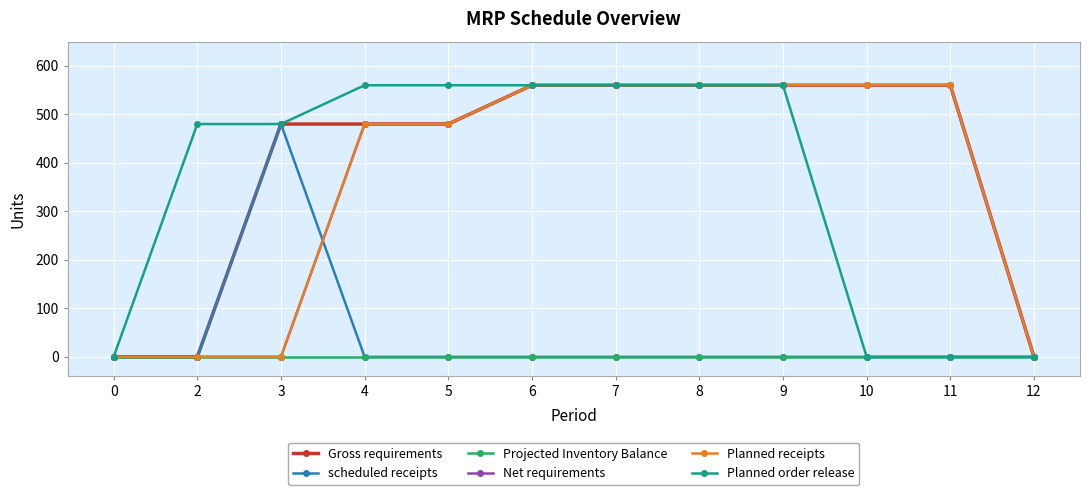

What is the value of the Gross requirements point at the 9th from the left?

560